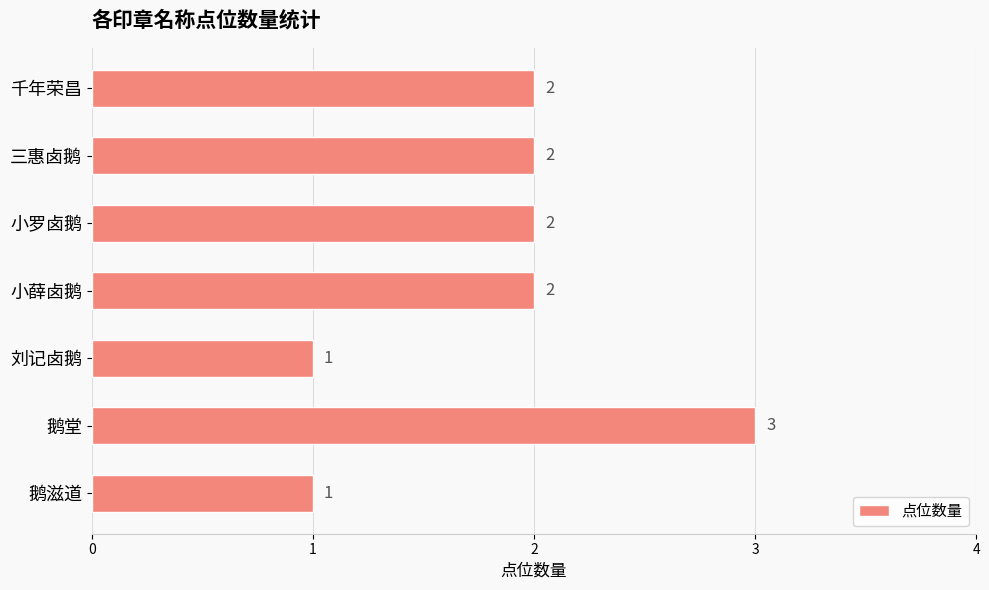

How many distinct data groups are displayed?

1